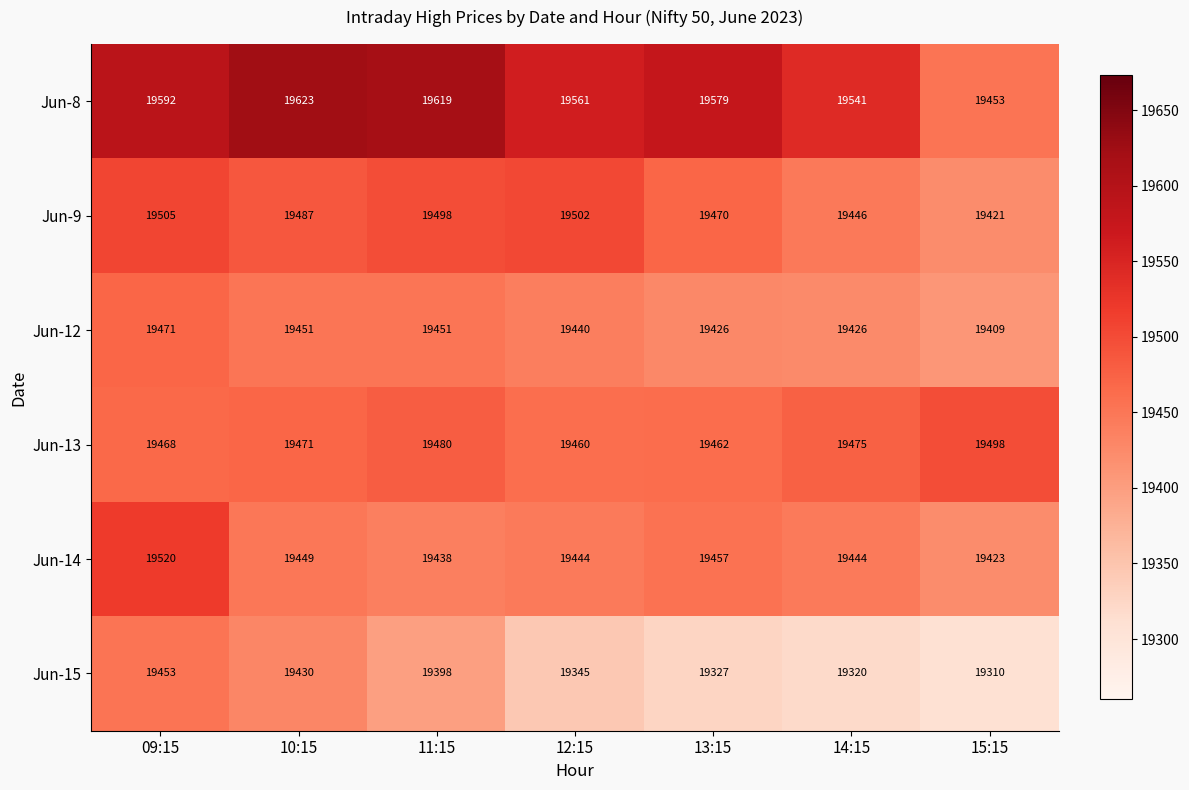

Which series has the largest range (max minus min)?

Jun-8